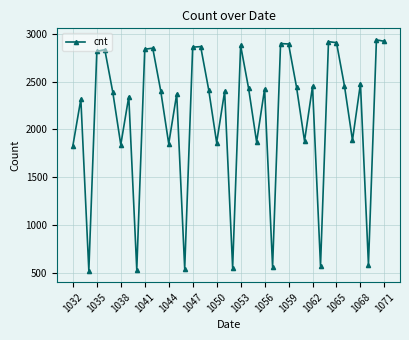

What is the difference between the maximum and minimum values?

2416